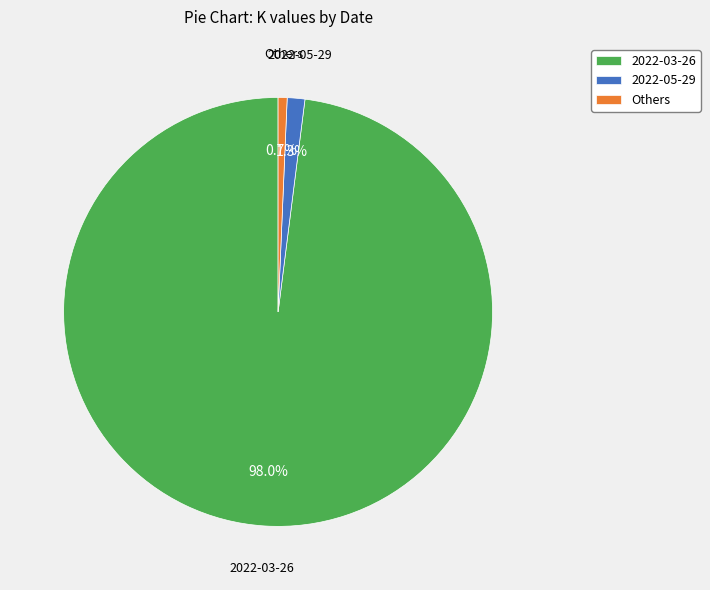

Which category has the smallest portion of the pie?

Others